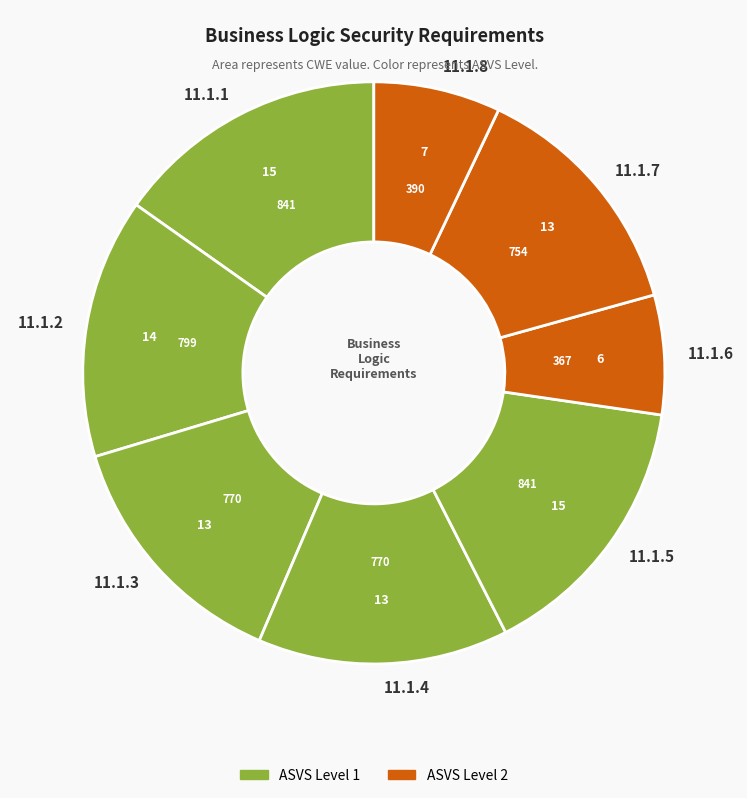

Approximately how many times larger is the value at 11.1.5 compared to 11.1.7?

1.1